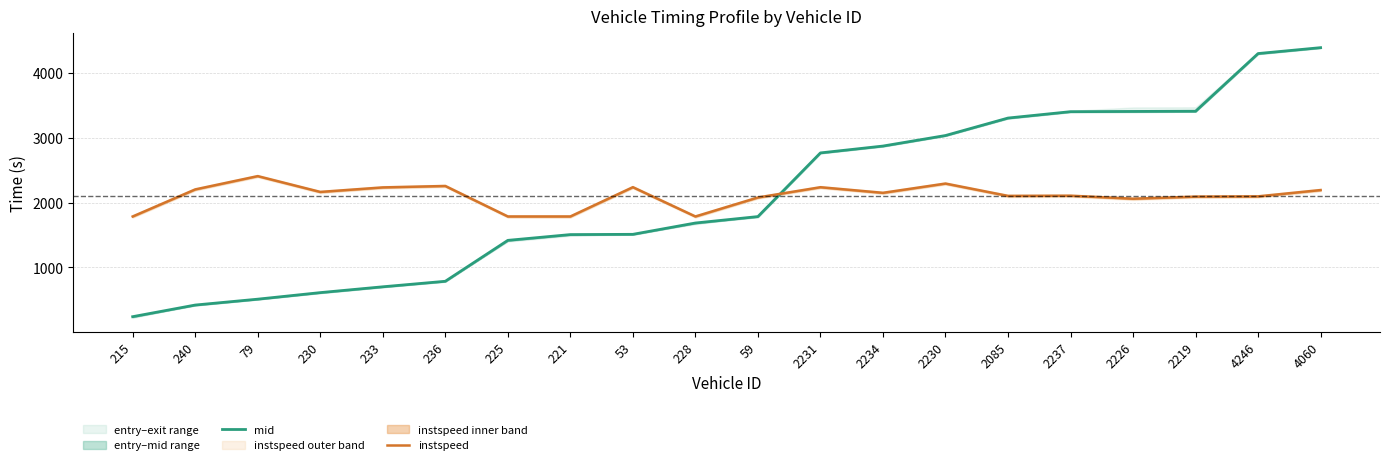

Which series has the largest range (max minus min)?

mid